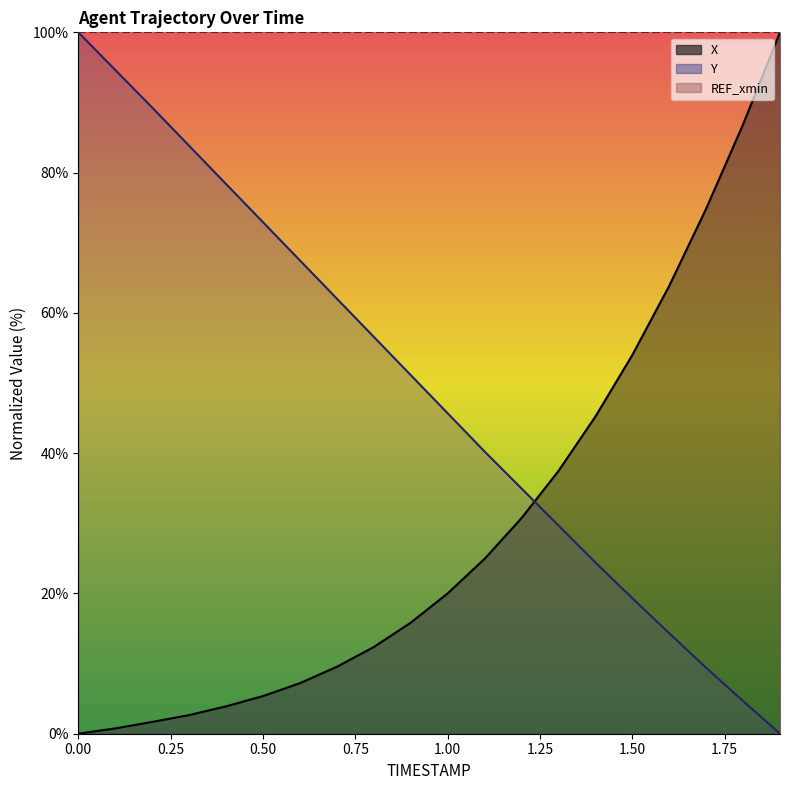

What is the total value across all series at 1.3?

67.2